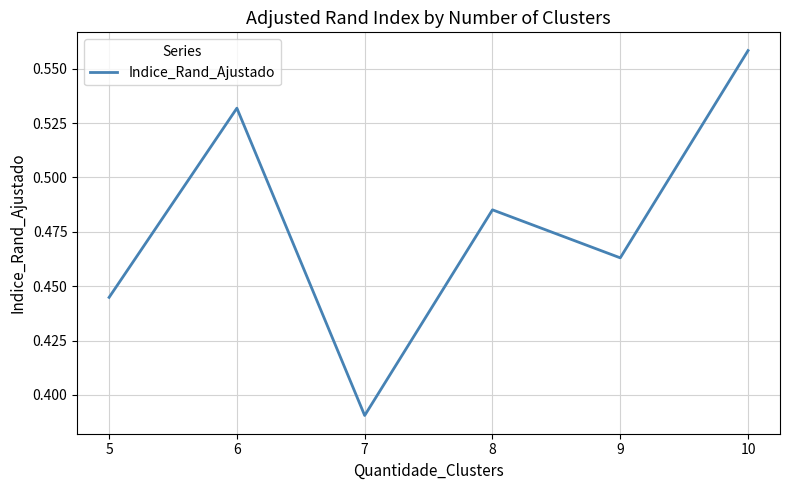

At which category does the chart reach its minimum across all series?

7